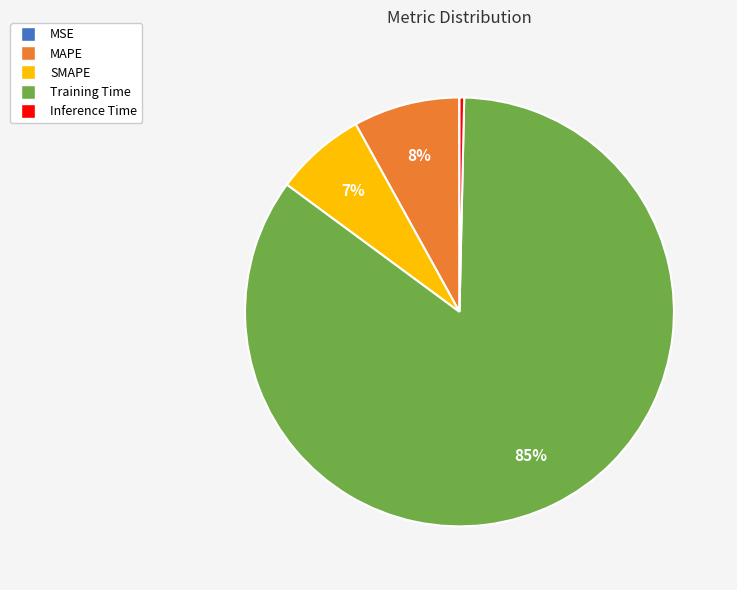

Is it true that SMAPE is 13% of the pie?

False